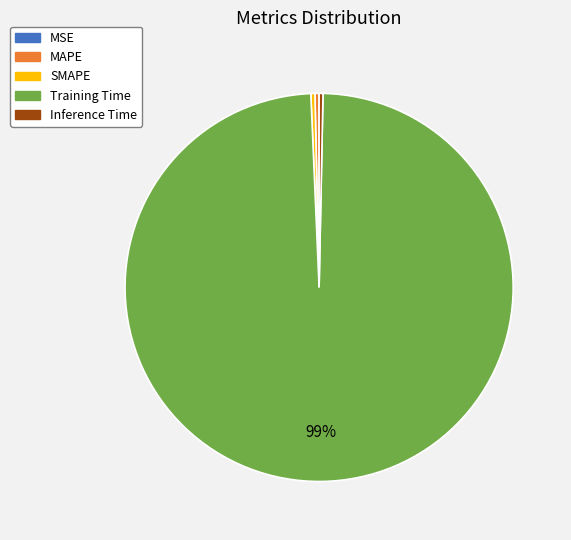

Does any single category account for the majority?

Yes